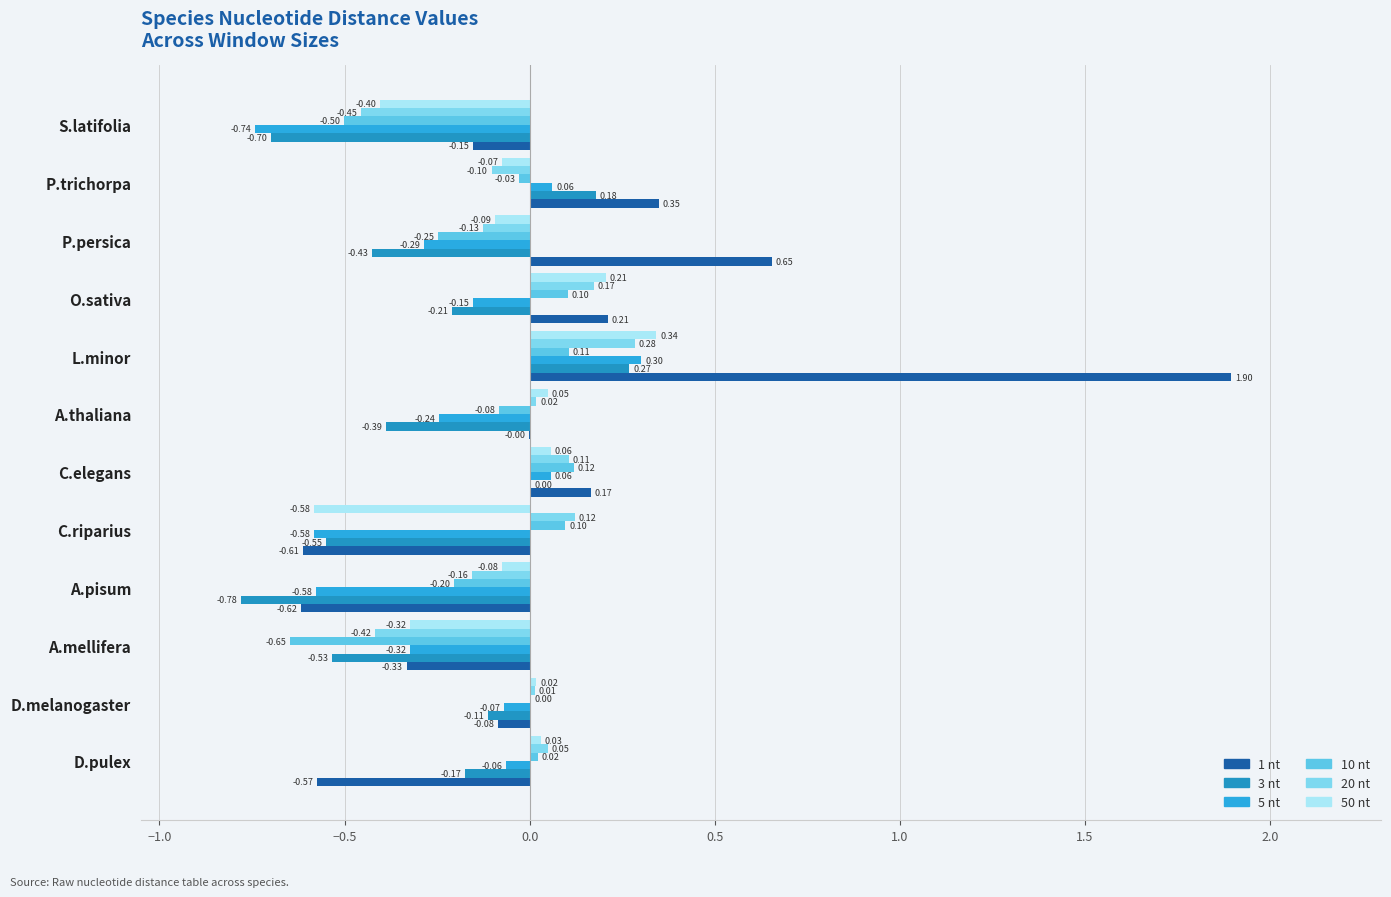

How many series are shown in this chart?

6